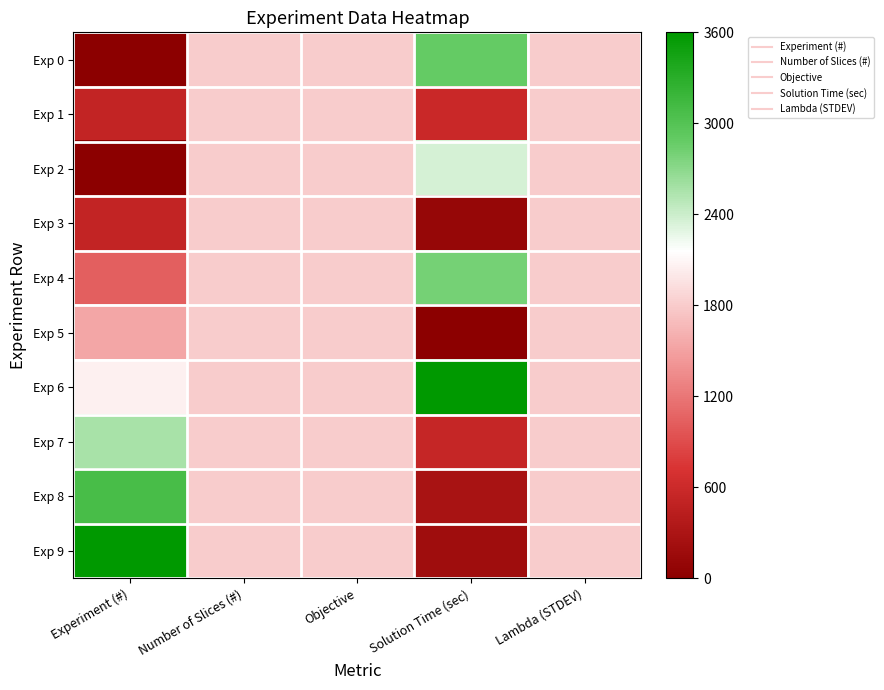

What is the maximum value shown in the chart?

1.0